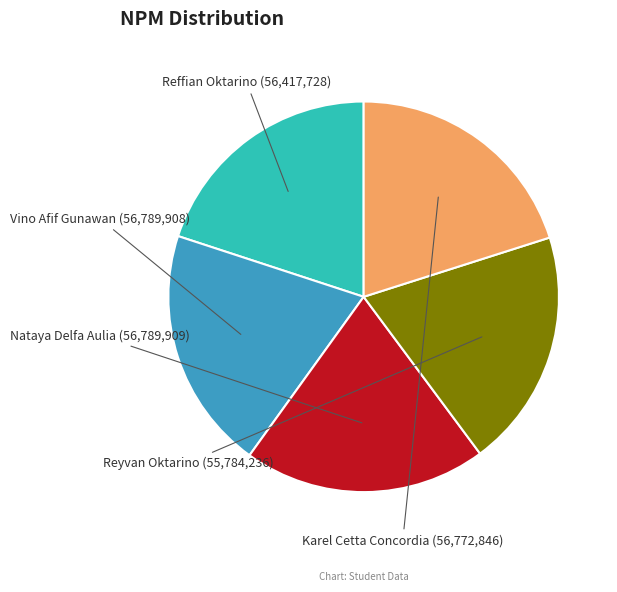

What is the smallest slice in the pie chart?

Reyvan Oktarino